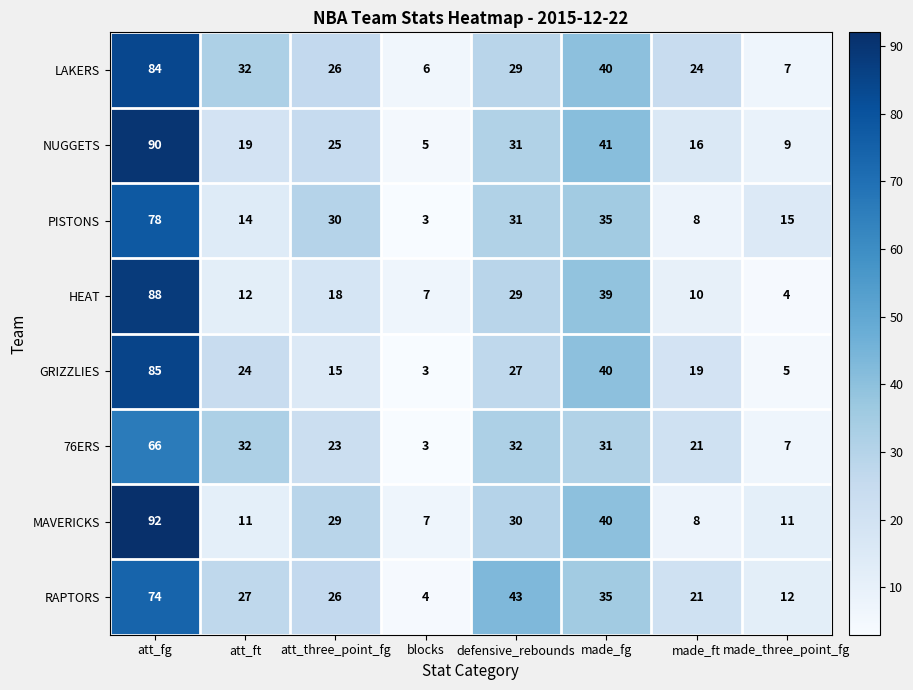

What is the average value of the NUGGETS series?

30